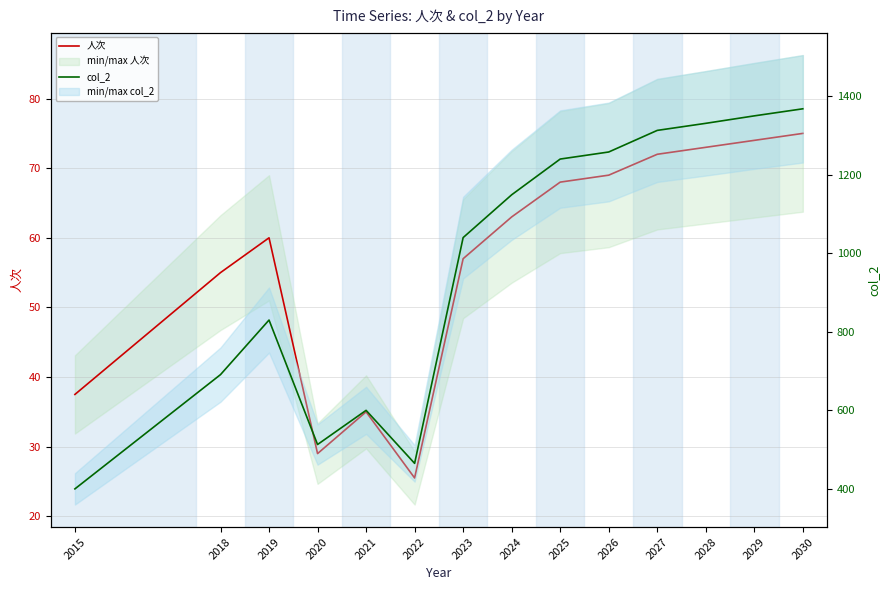

True or false: 人次 and col_2 cross at least once.

False